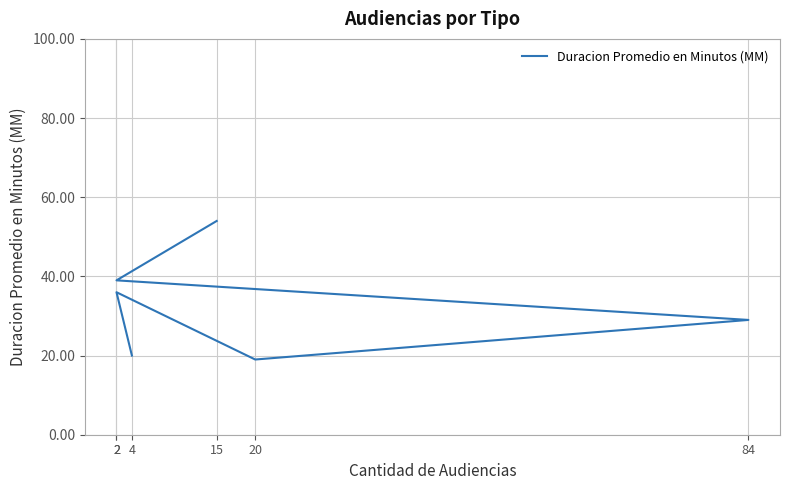

True or false: there are more than 0 points higher than both neighbors.

True